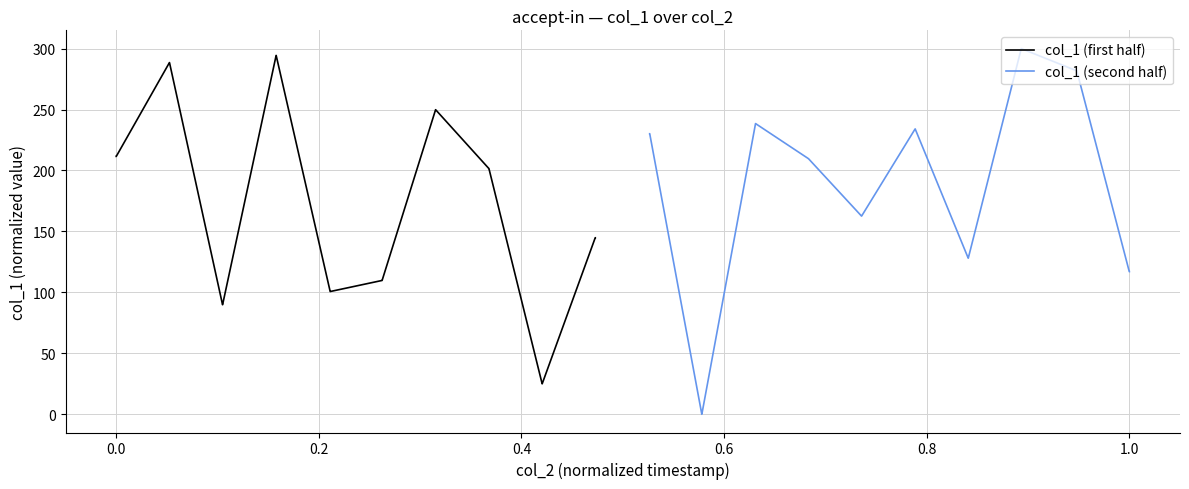

What is the highest value of the col_1 (second half) series?

300.0